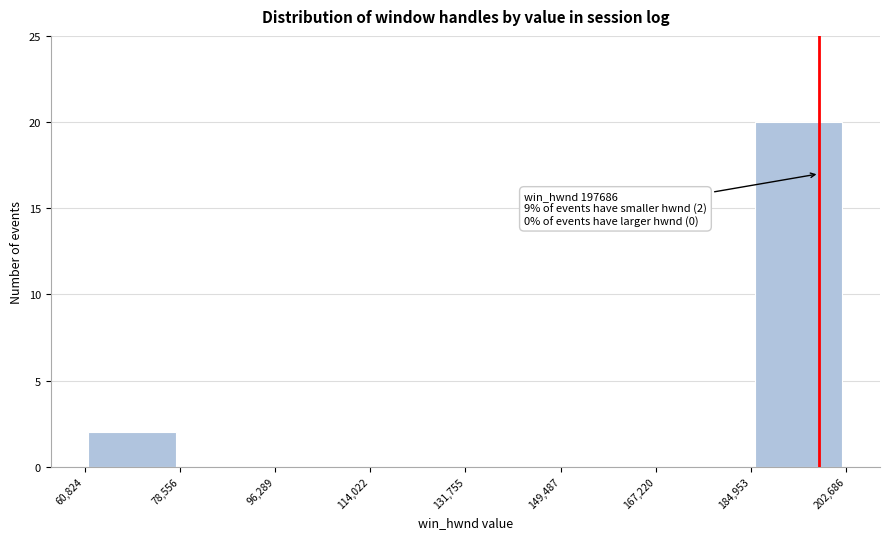

Which range on the x-axis has the tallest bar?

184,953 to 202,686